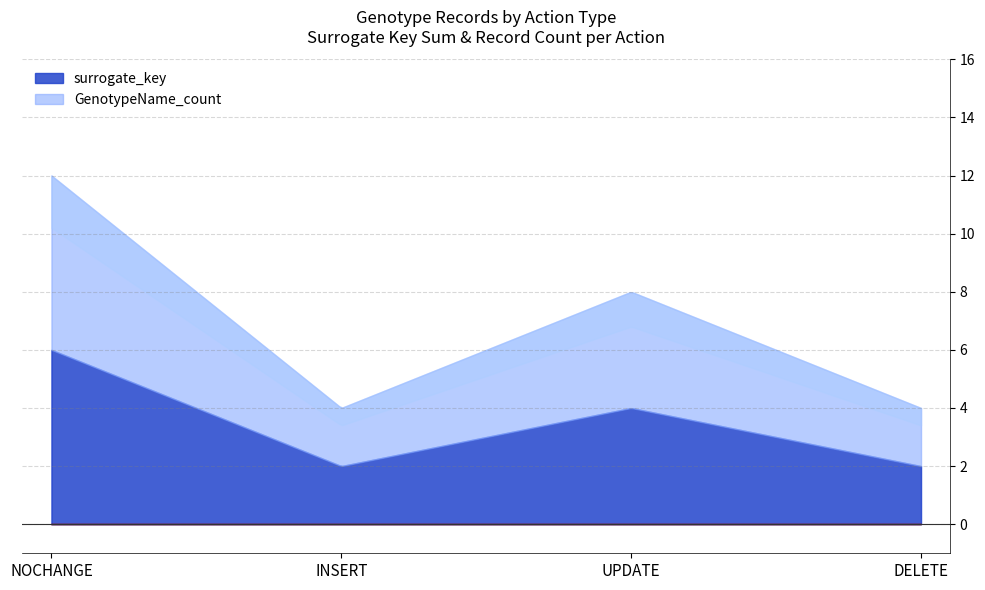

Where is the first local minimum for surrogate_key?

INSERT